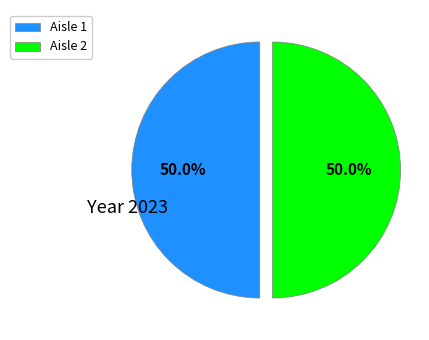

How many slices are in this pie chart?

2